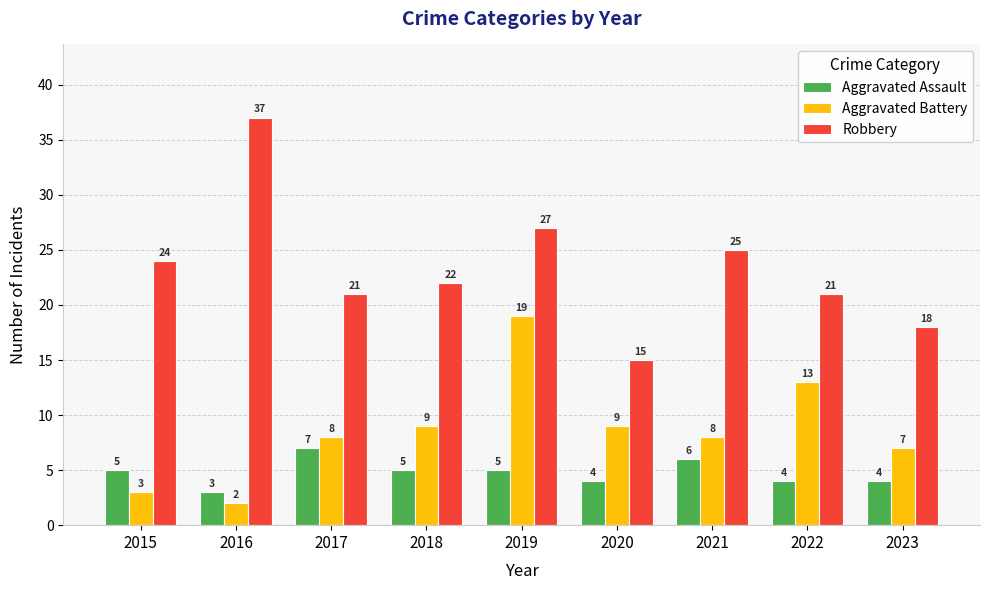

What is the highest value of the Aggravated Assault series?

7